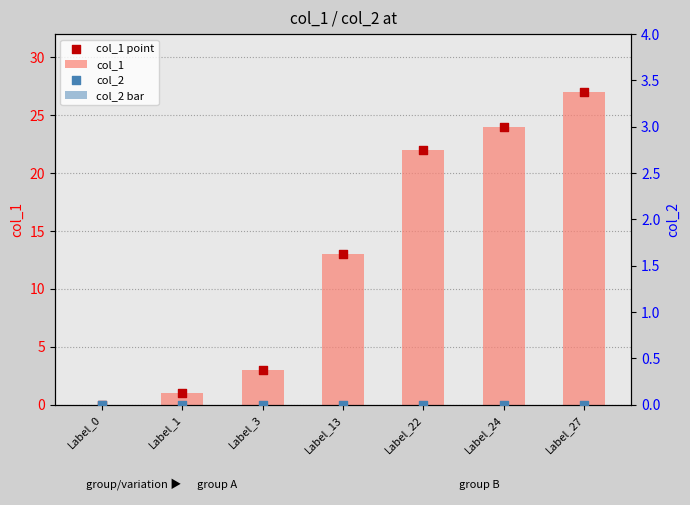

Is the value of col_1 at Label_1 greater than the value of col_2 bar at Label_24?

Yes